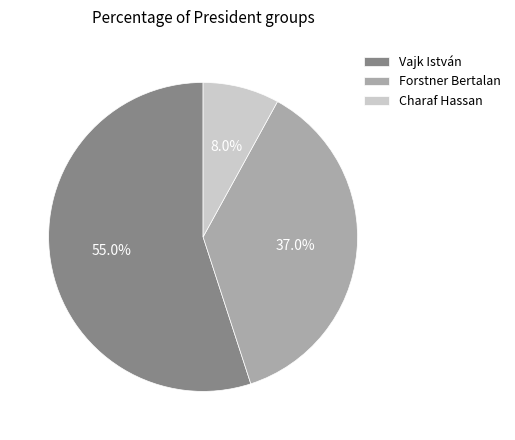

What is the majority slice?

Vajk István